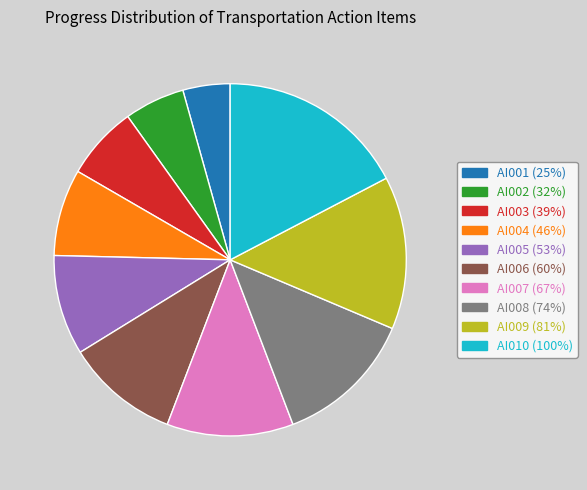

True or false: AI006 accounts for 23% of the total.

False